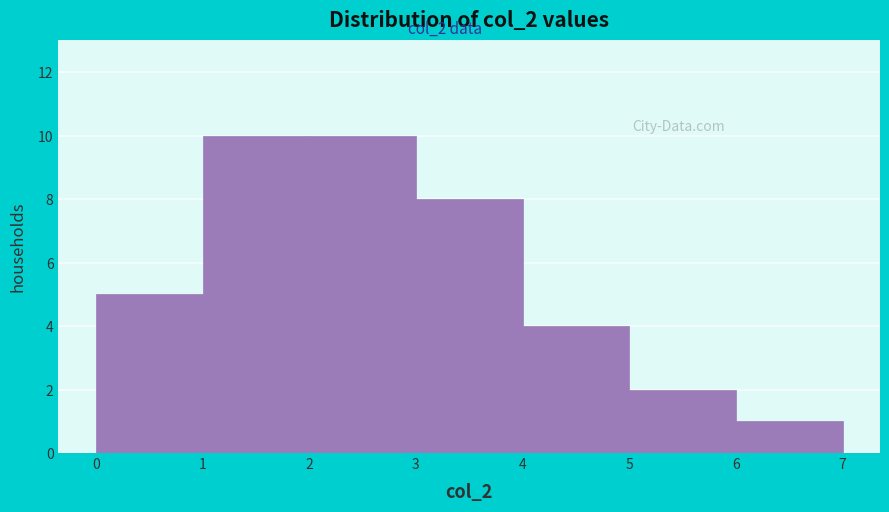

Reading left to right, list every bar in this chart as the range it spans on the x-axis followed by its height. The values are not printed on the chart, so give them approximately, as read against the axis.

0 to 1: 5
1 to 2: 10
2 to 3: 10
3 to 4: 8
4 to 5: 4
5 to 6: 2
6 to 7: 1